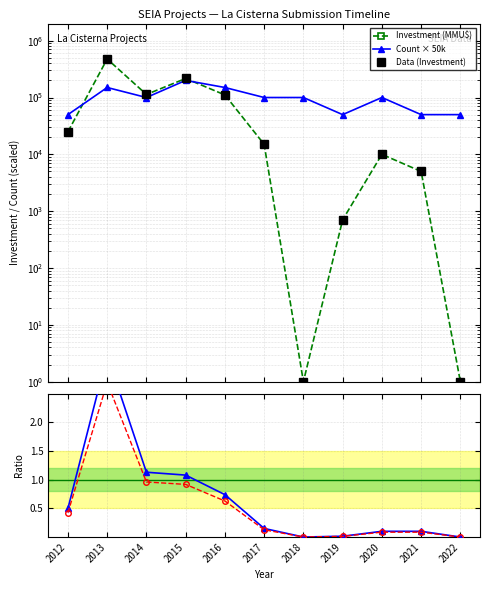

At which label does Count × 50k first exceed 100000?

2013